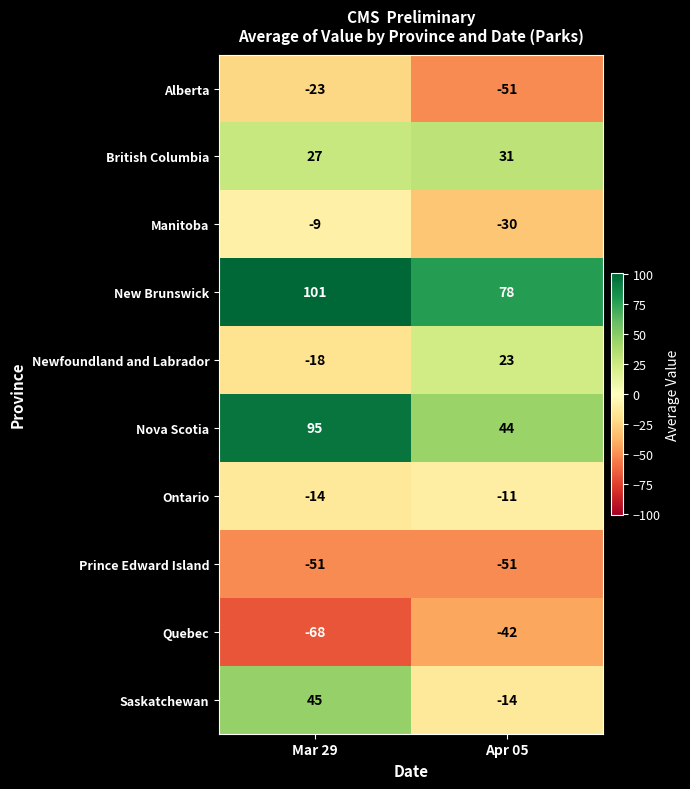

Which series changed the most between Mar 29 and Apr 05?

Saskatchewan